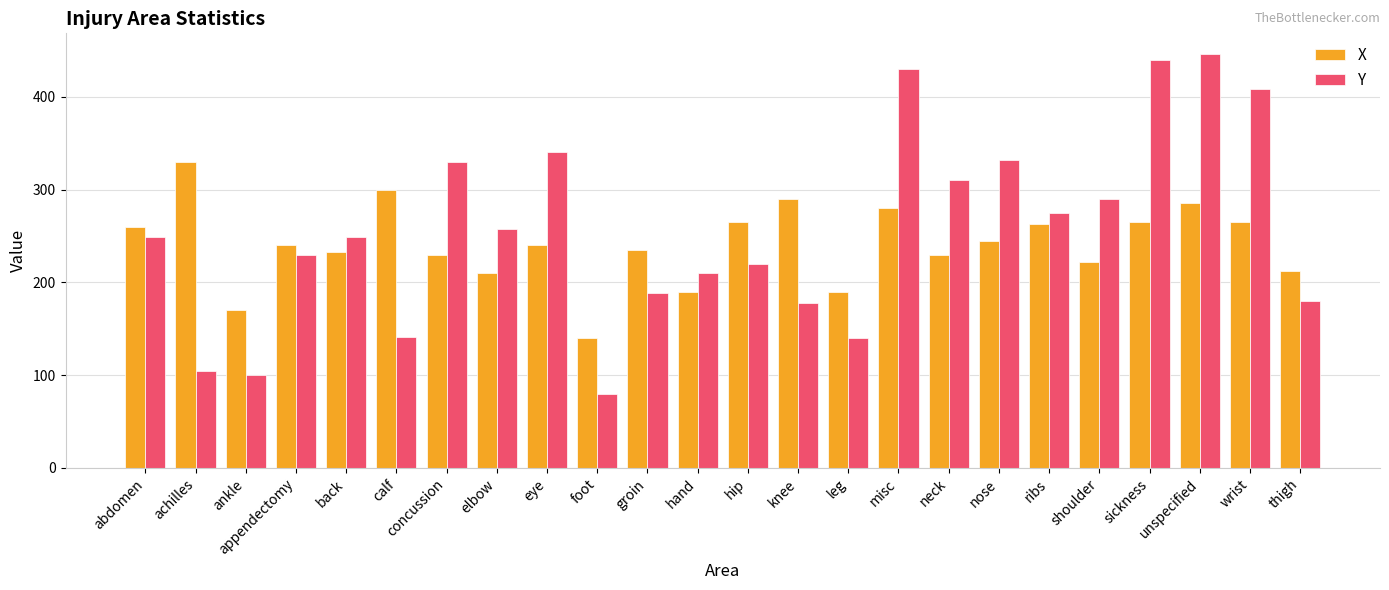

Is the value of X at thigh greater than the value of Y at nose?

No